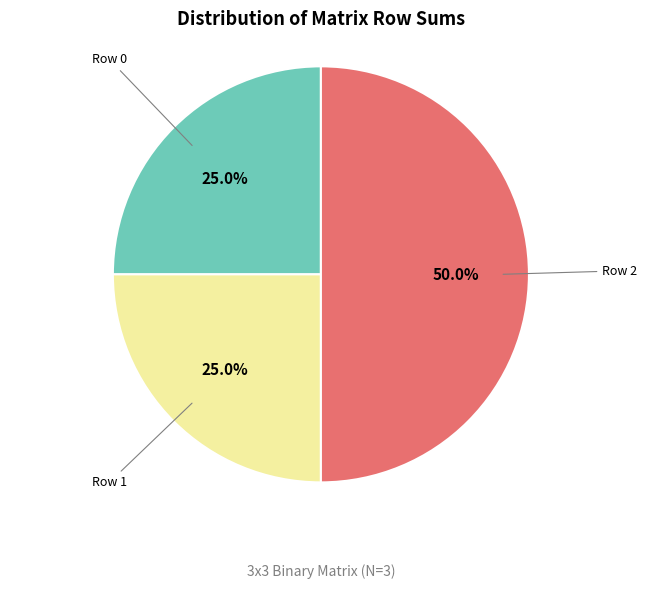

To the nearest percent, what is the average slice percentage?

33%